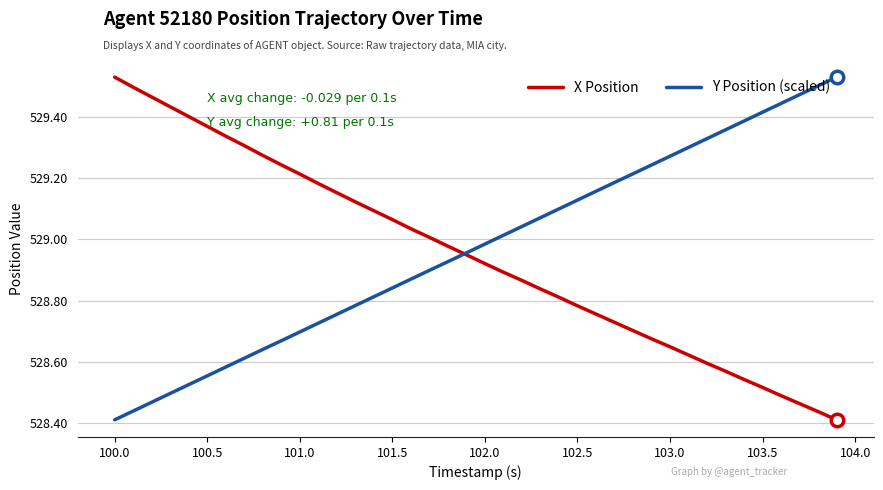

What are all the series names shown in the legend?

X Position, Y Position (scaled)